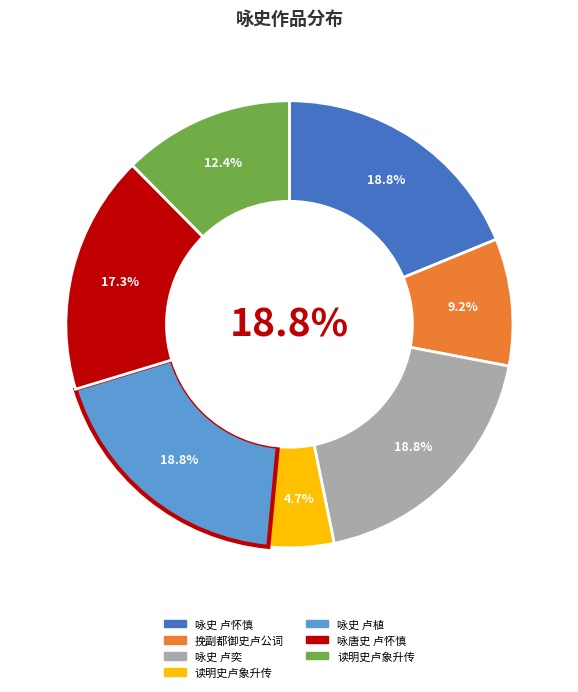

To the nearest percent, what portion does 咏唐史 卢怀慎 represent?

17%